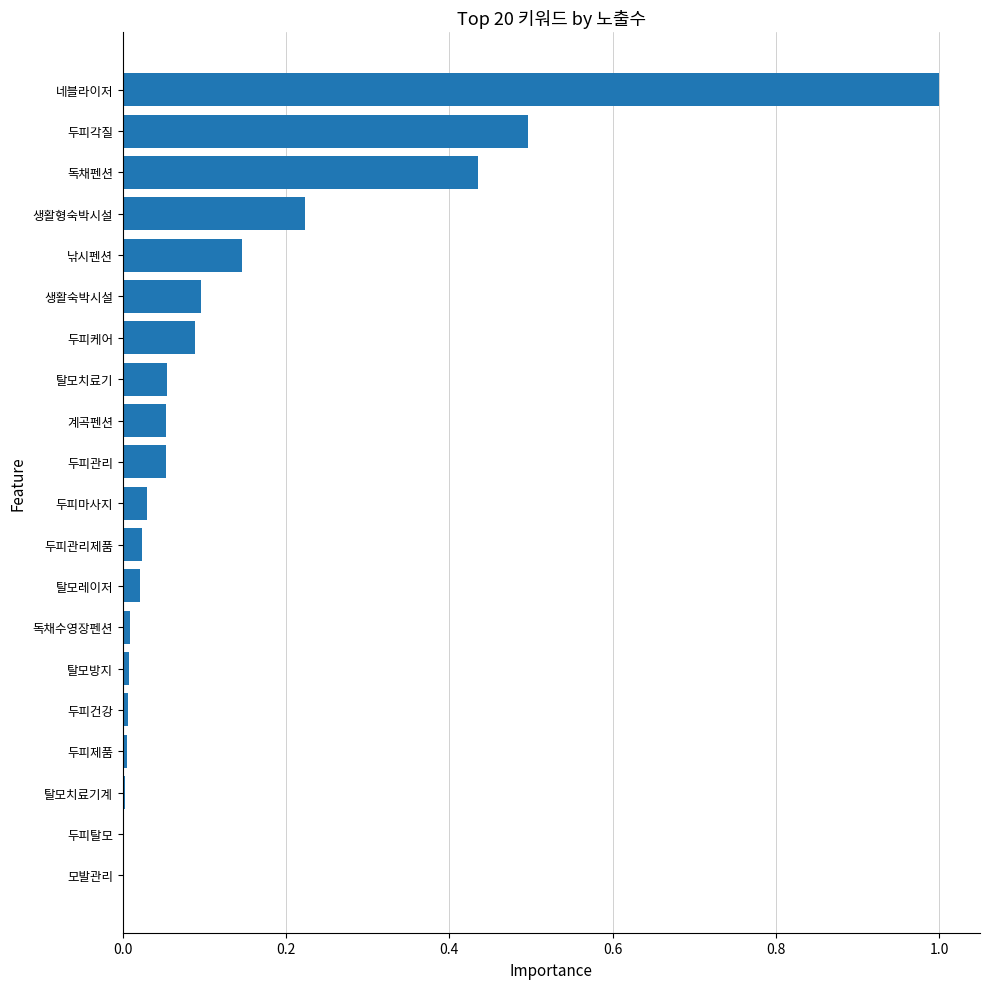

What is the greatest value displayed?

1.0